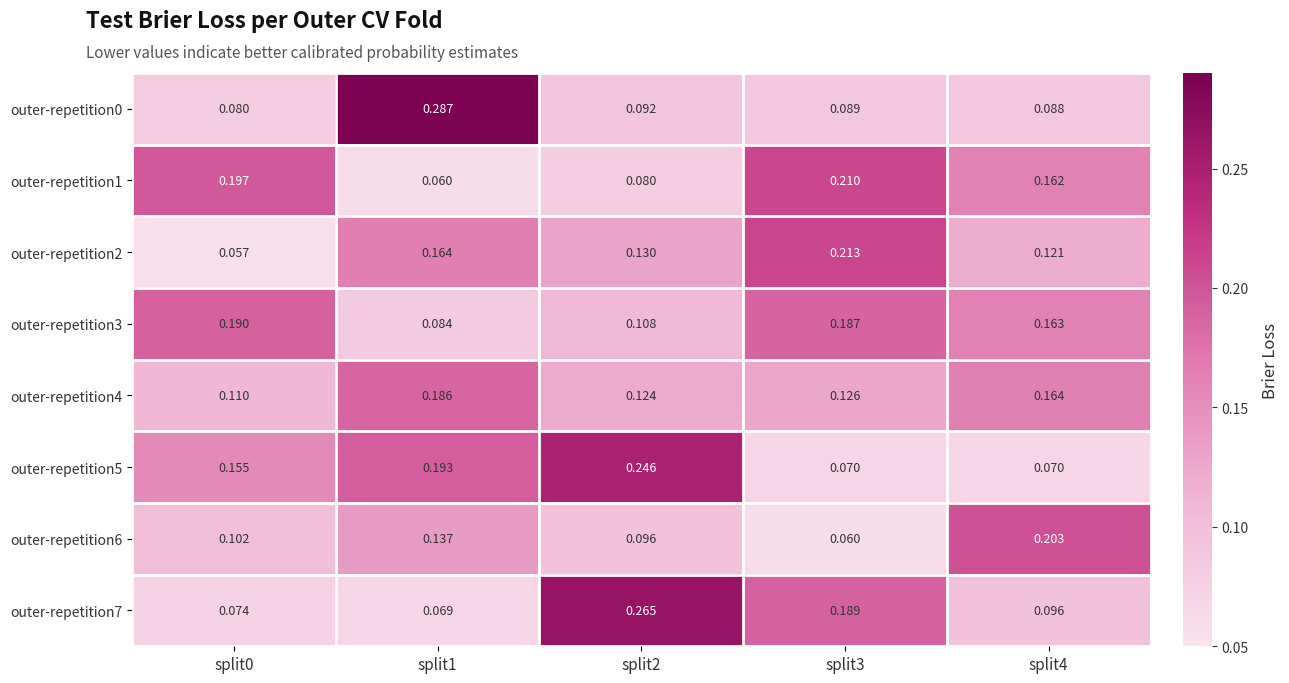

List the series in order of their peak value, highest first.

outer-repetition0, outer-repetition7, outer-repetition5, outer-repetition2, outer-repetition1, outer-repetition6, outer-repetition3, outer-repetition4